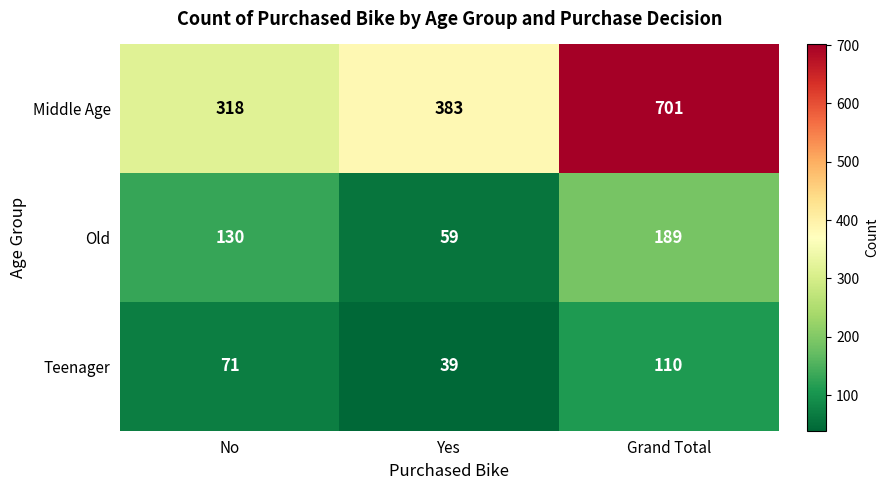

Reading left to right, extract all data points from this chart.

Middle Age: 318	383	701
Old: 130	59	189
Teenager: 71	39	110